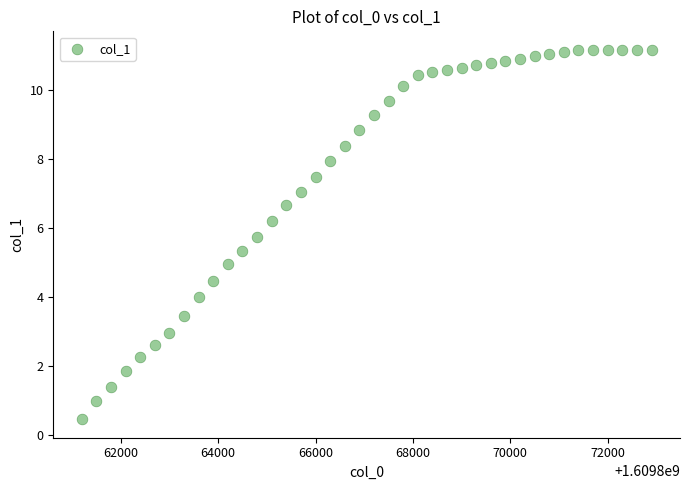

What is the range of X values (max minus min)?

11700.0